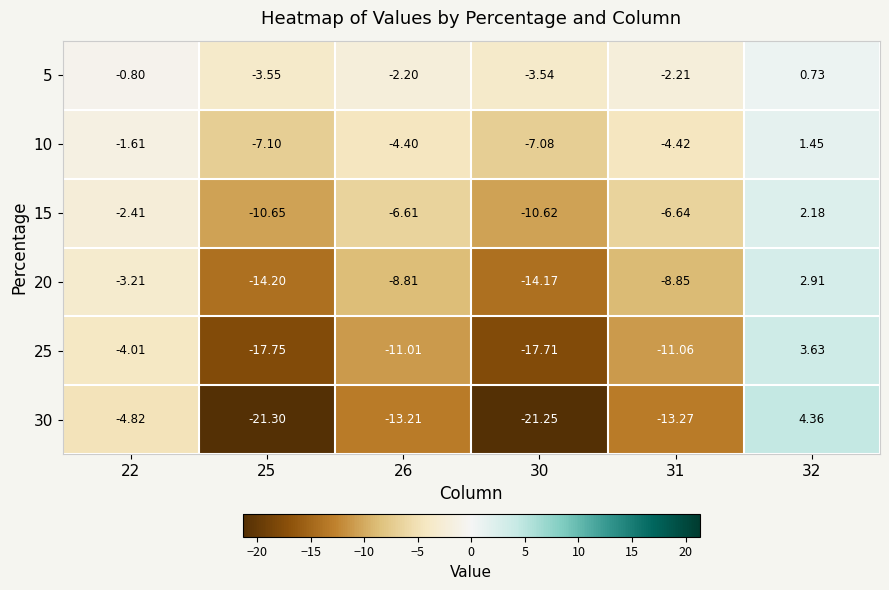

Is the value of 25 at 22 greater than the value of 5 at 26?

No